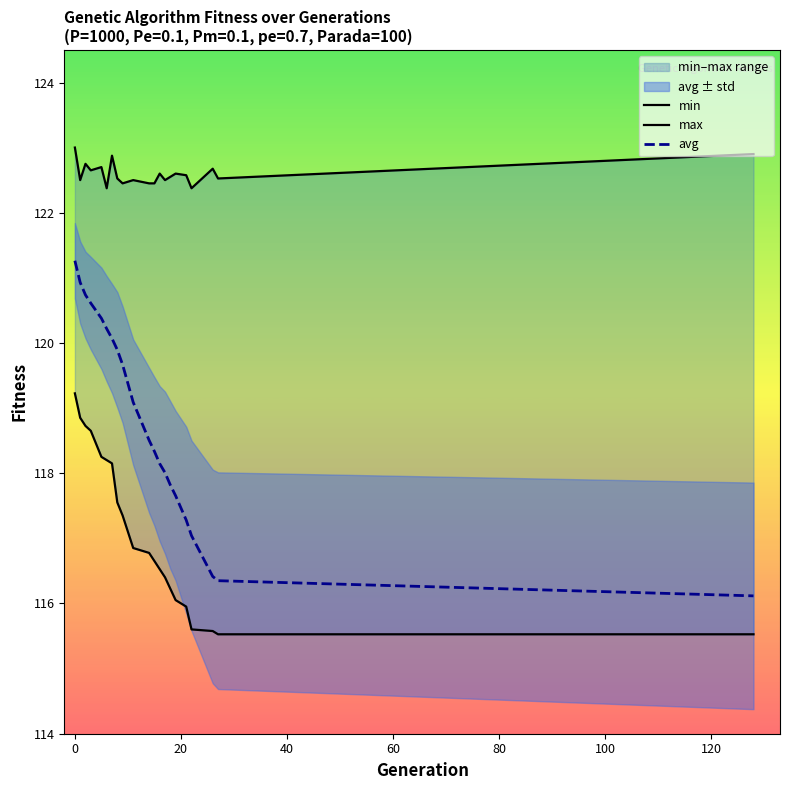

Which has a higher value, 19 or 12?

12